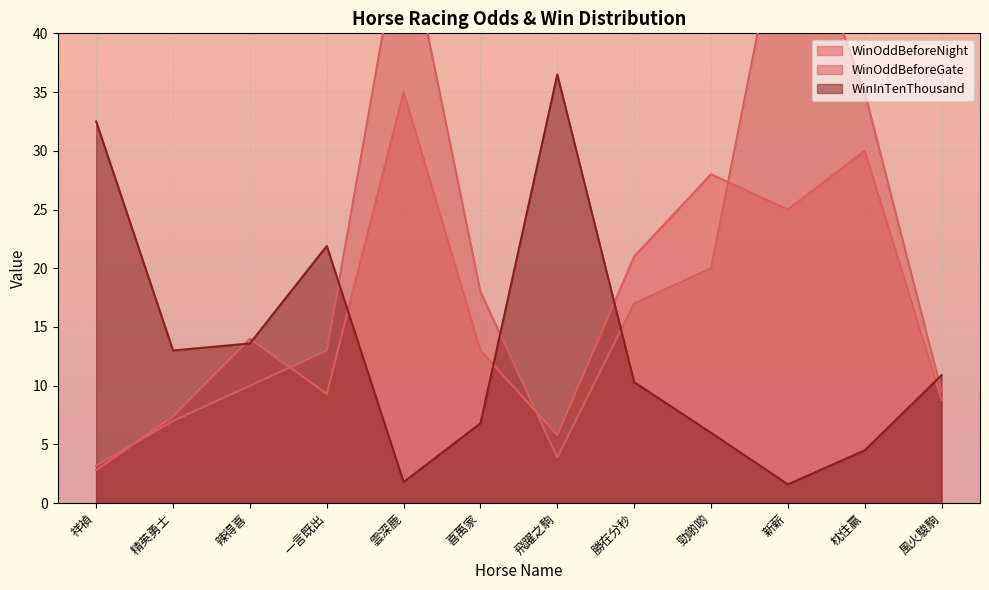

Between which two adjacent categories do WinInTenThousand and WinOddBeforeGate first intersect?

一言既出 and 雲深鹿